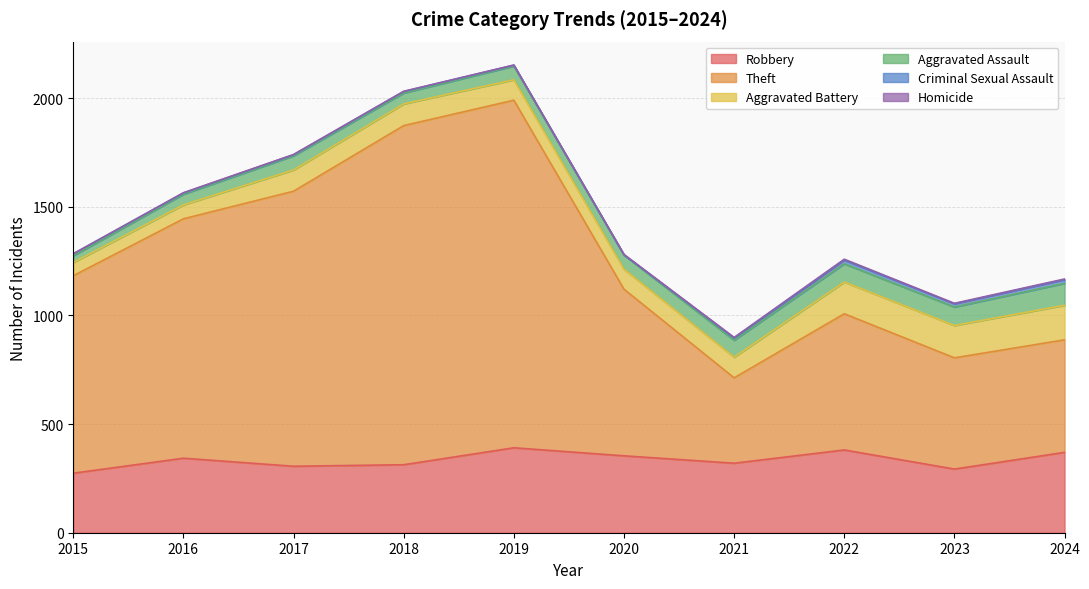

Does the chart display data point markers on the line(s)?

No